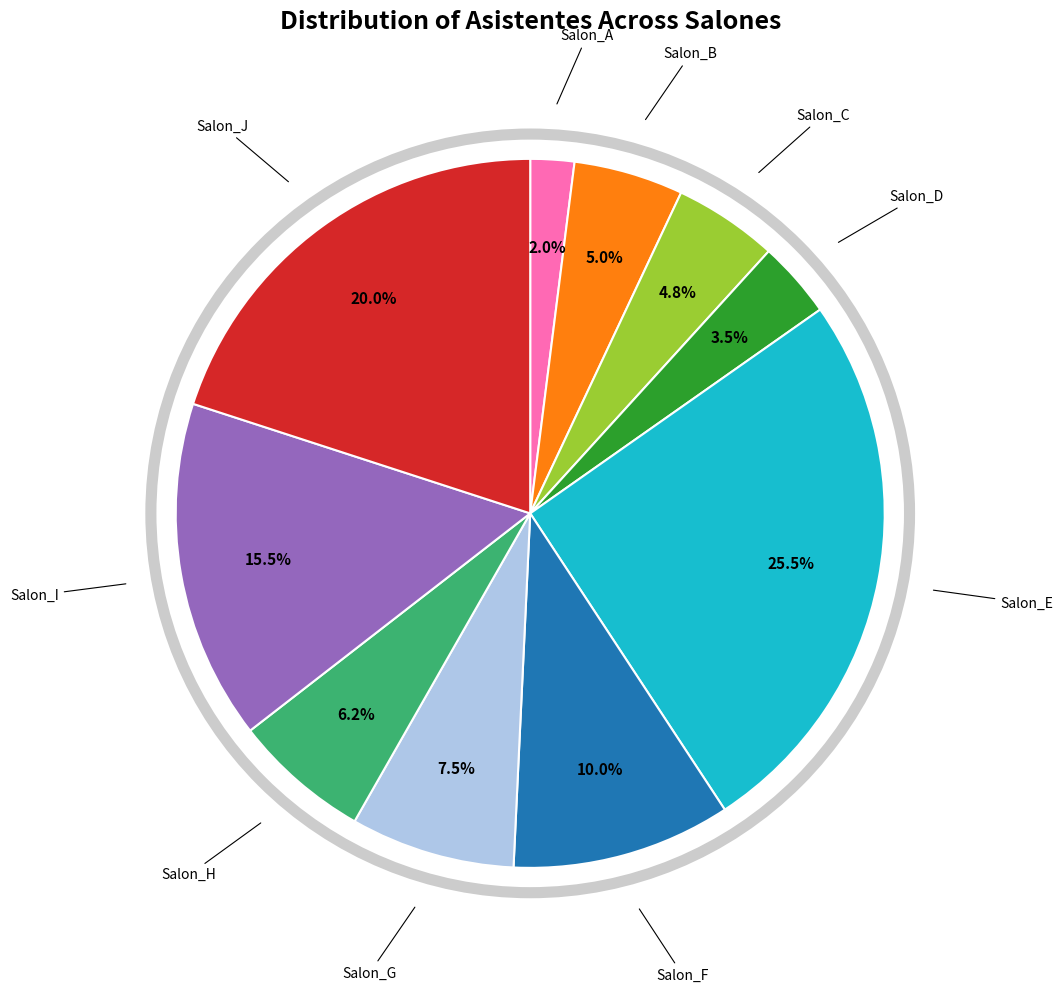

Which category has the smallest portion of the pie?

Salon_A